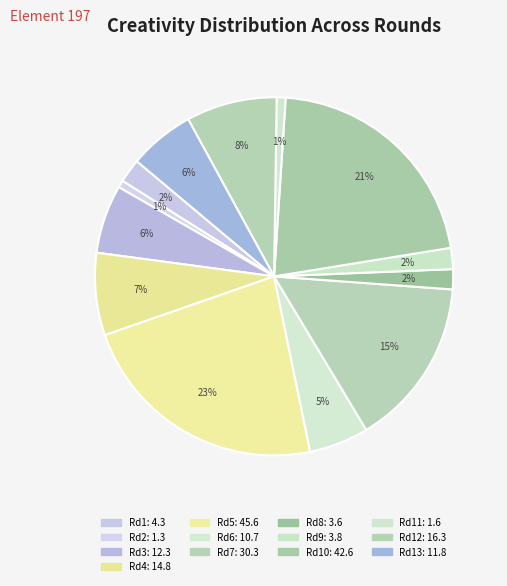

How many slices are in this pie chart?

13